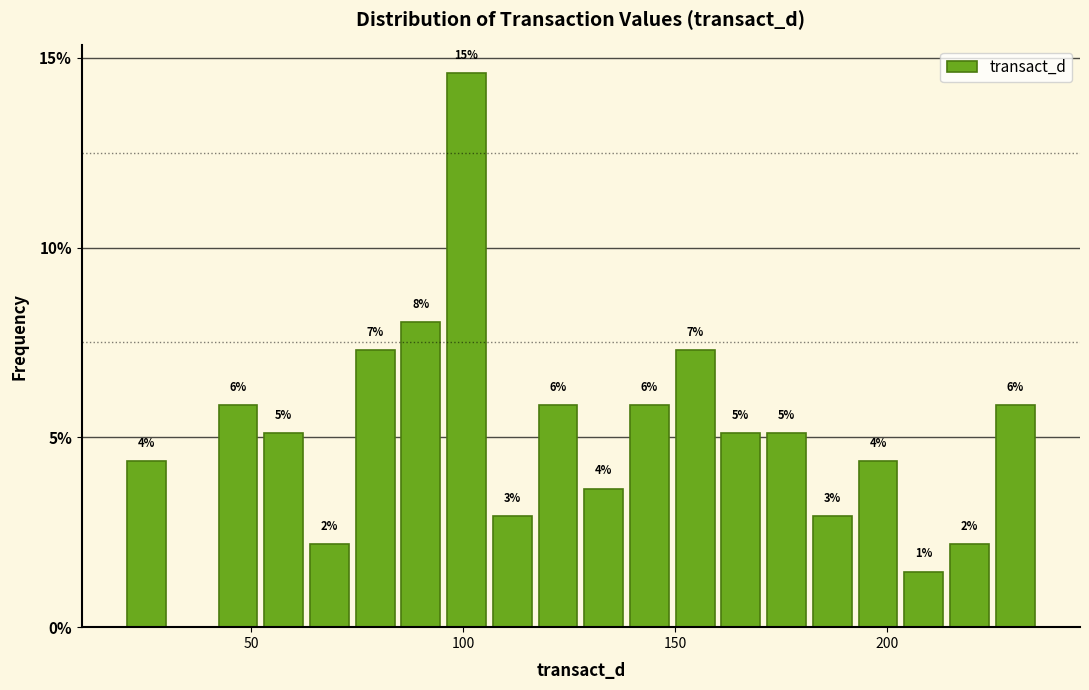

Around what value on the x-axis is the tallest bar? Give the approximate position of its centre, as read against the axis.

100